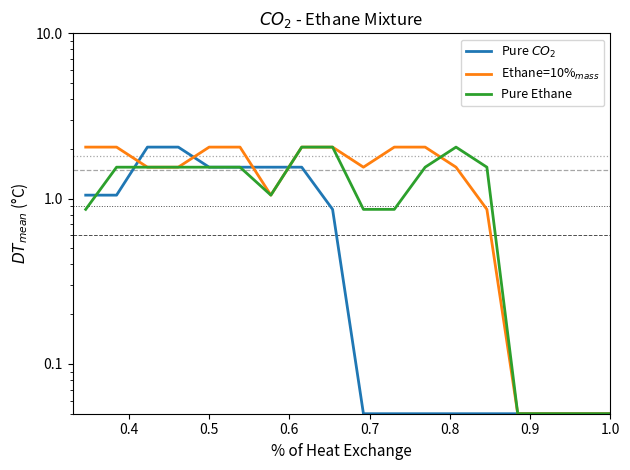

Is the value of Pure Ethane at 7 greater than the value of Ethane=10%$_{mass}$ at 0.9?

No